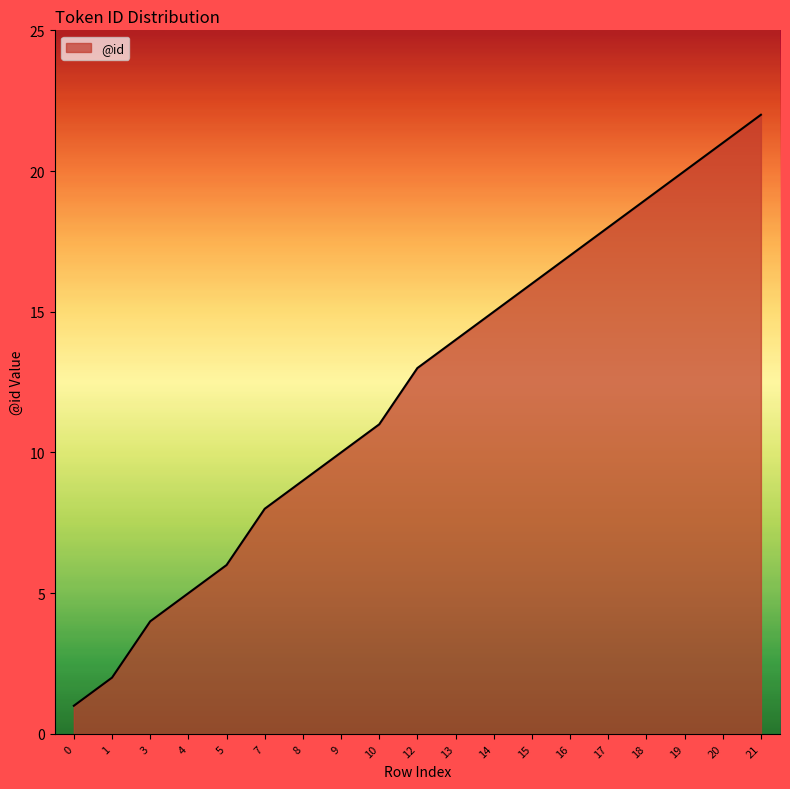

Reading right to left, what are all the values shown in this chart?

21=22	20=21	19=20	18=19	17=18	16=17	15=16	14=15	13=14	12=13	10=11	9=10	8=9	7=8	5=6	4=5	3=4	1=2	0=1